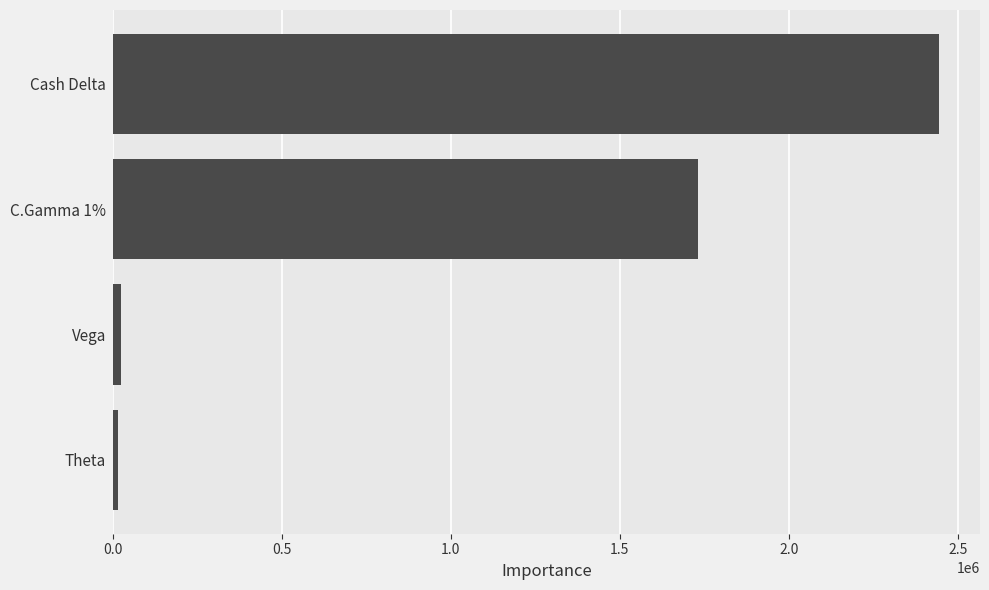

How many bars are there in total?

4